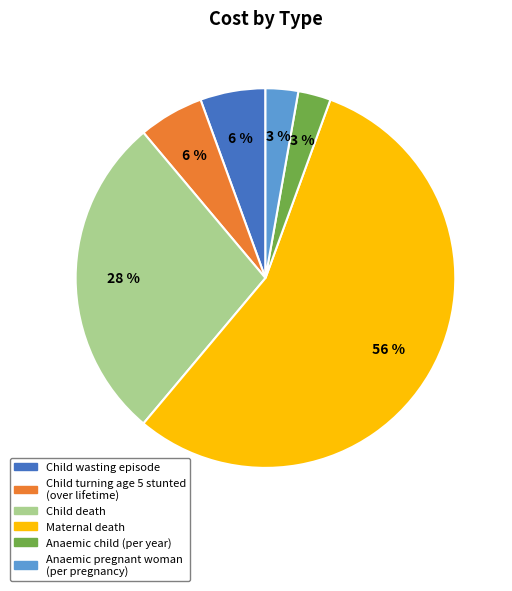

To the nearest percent, what is the difference between the Anaemic child (per year) and Child turning age 5 stunted (over lifetime) slice percentages?

3%